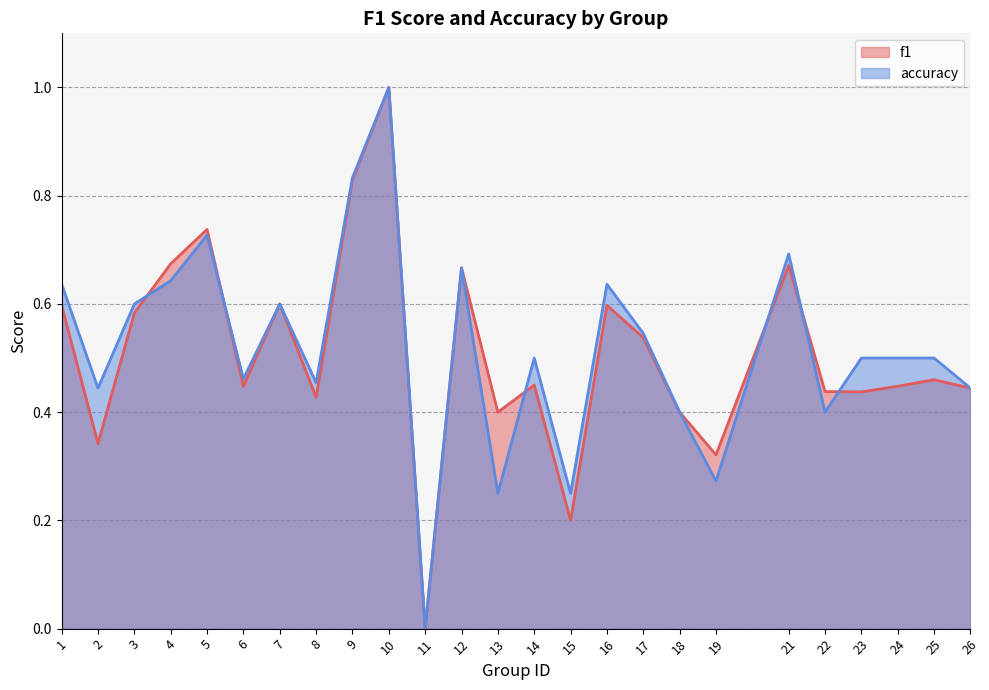

What is the sum of all accuracy values?

13.0